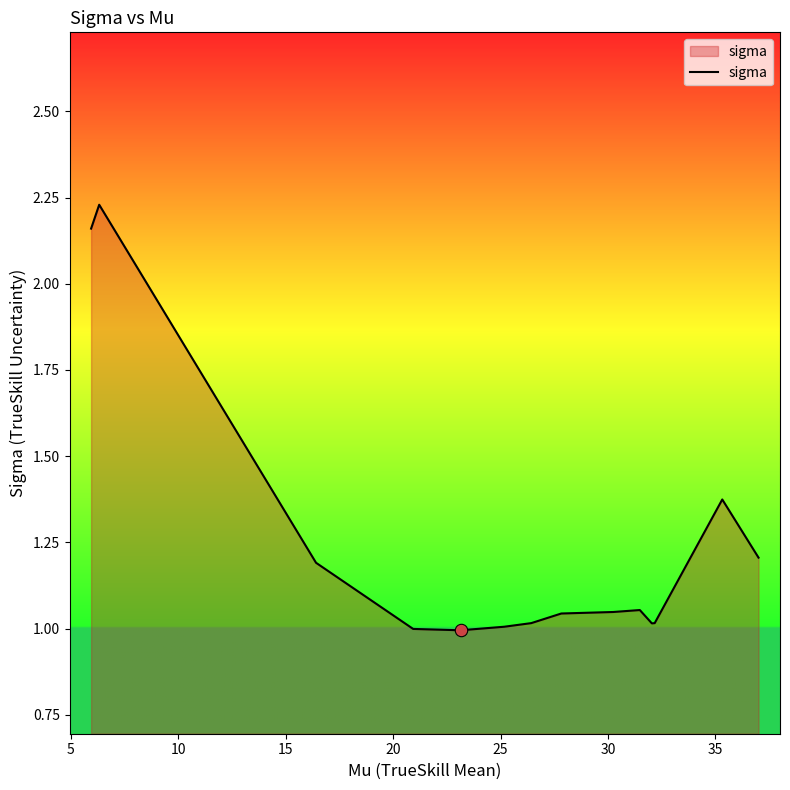

How many lines are shown in the chart?

1